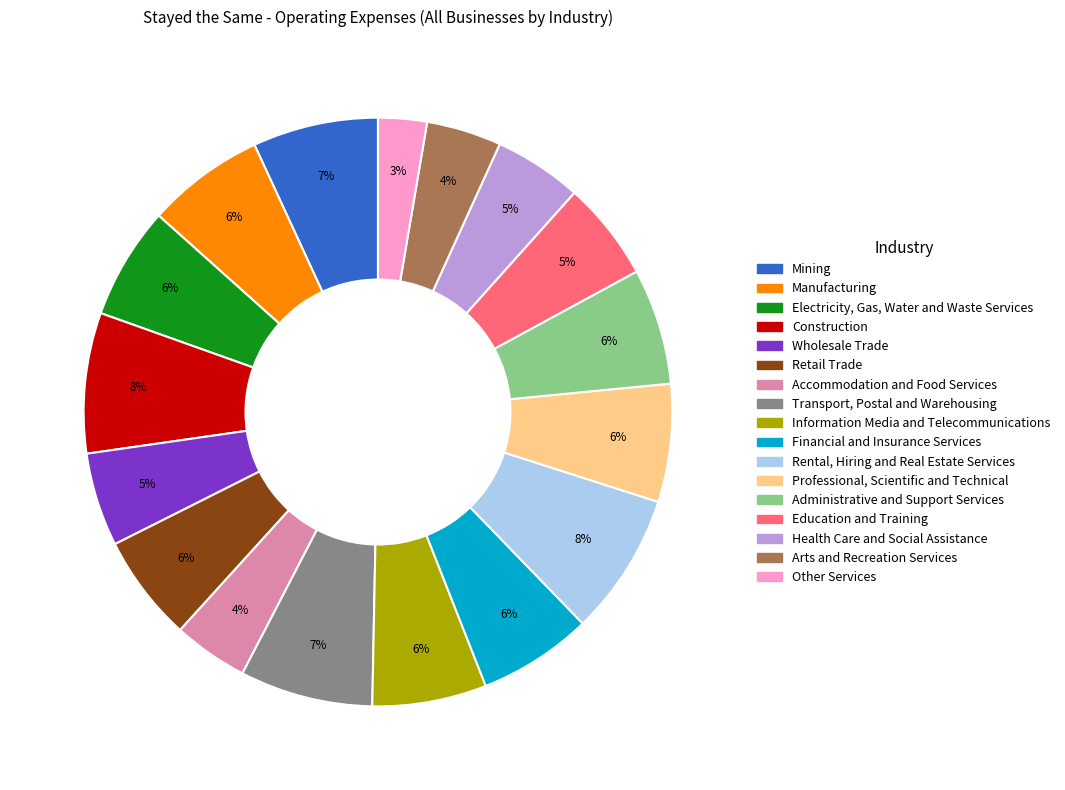

To the nearest percent, what percentage of the pie is Administrative and Support Services?

6%